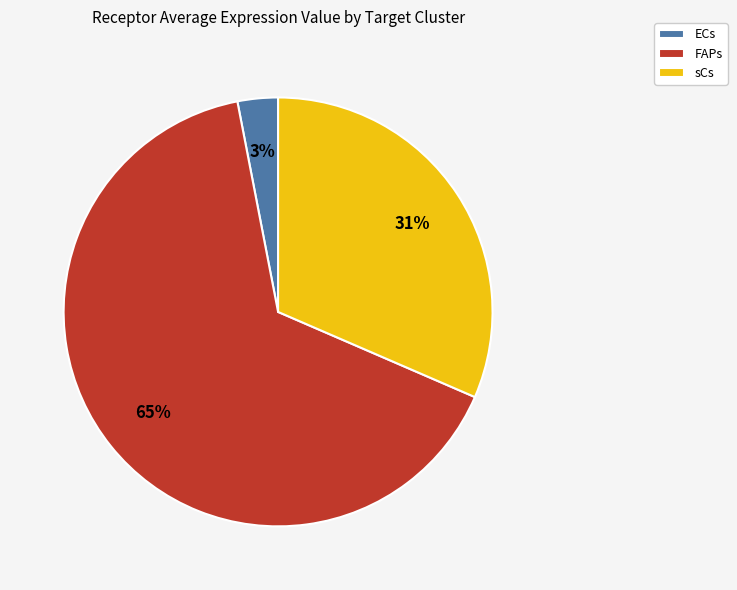

To the nearest percent, what portion does sCs represent?

31%